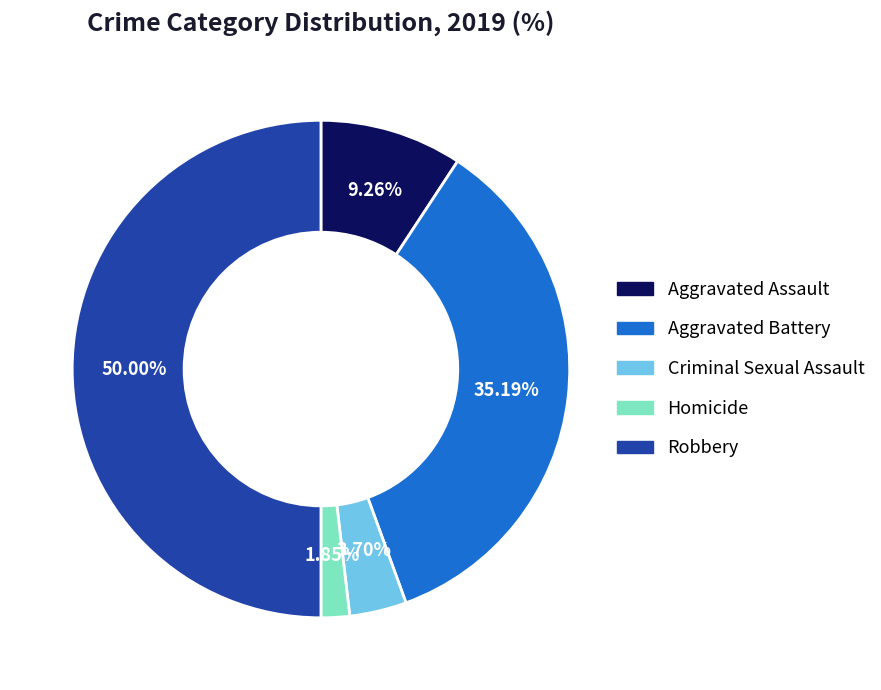

What percentage is the Aggravated Battery slice, to the nearest percent?

35%